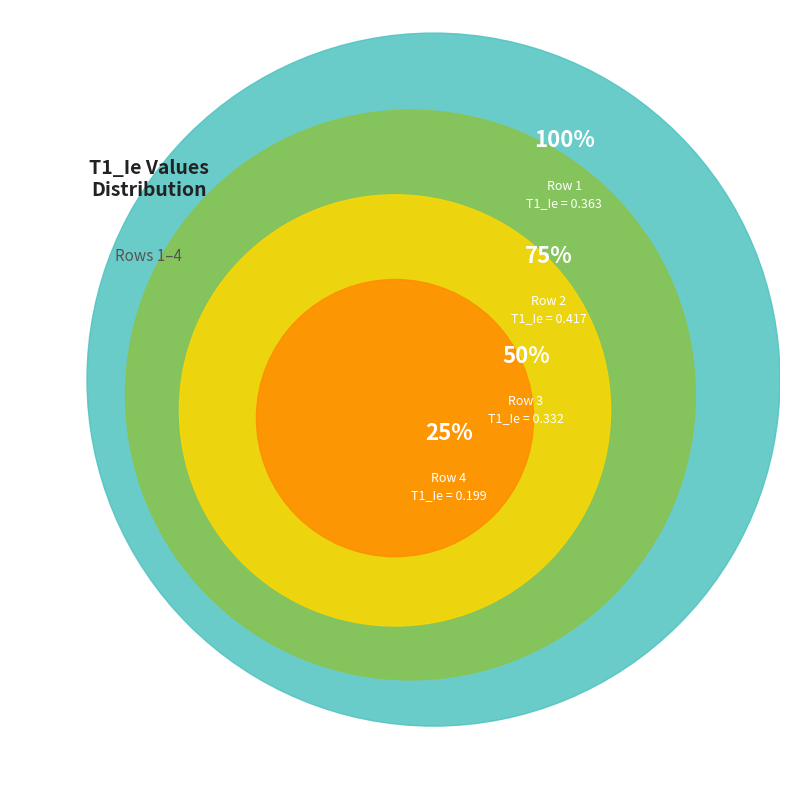

What percentage is the 2 slice, to the nearest percent?

32%